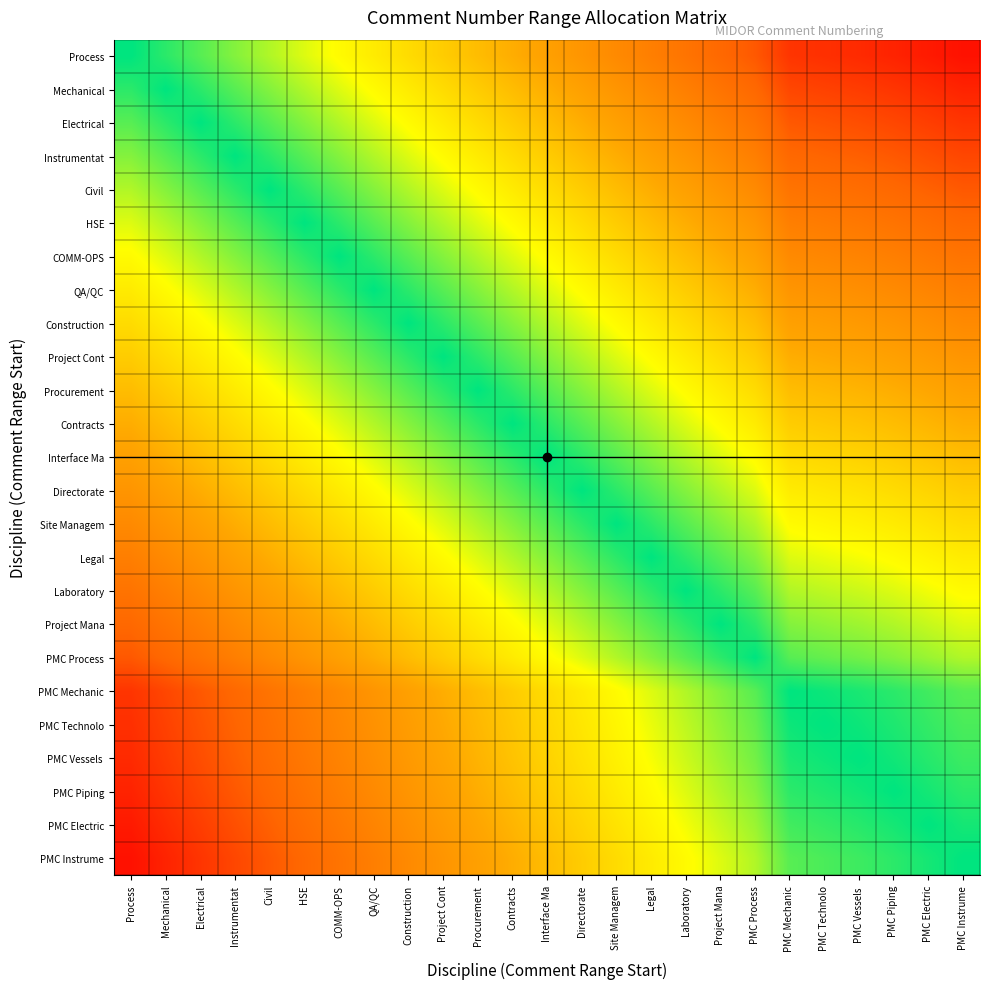

How many data points does each series have?

25